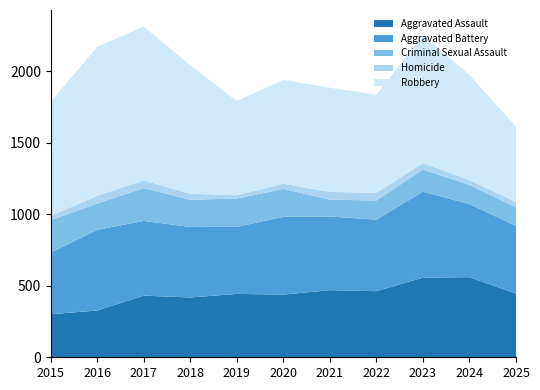

Reading left to right, transcribe all the data shown in this chart.

Aggravated Assault: 301	327	431	418	443	438	469	462	557	560	445
Aggravated Battery: 430	564	522	493	469	544	515	500	601	511	474
Criminal Sexual Assault: 227	184	230	190	198	195	118	134	155	134	130
Homicide: 30	54	54	42	23	36	54	54	44	34	36
Robbery: 798	1041	1075	898	658	726	728	686	891	734	528